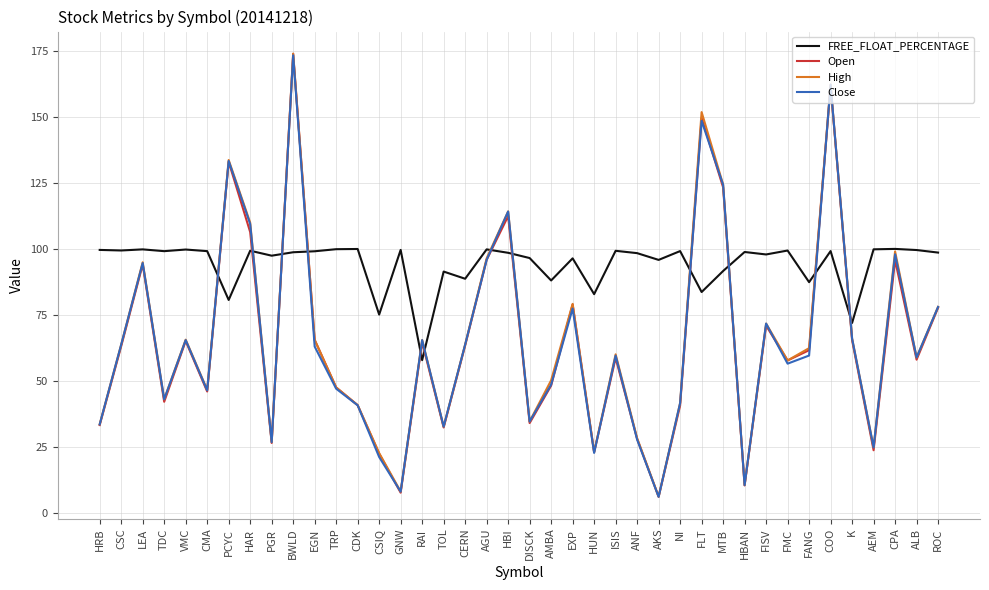

Between which two adjacent categories do FREE_FLOAT_PERCENTAGE and Open first intersect?

CMA and PCYC